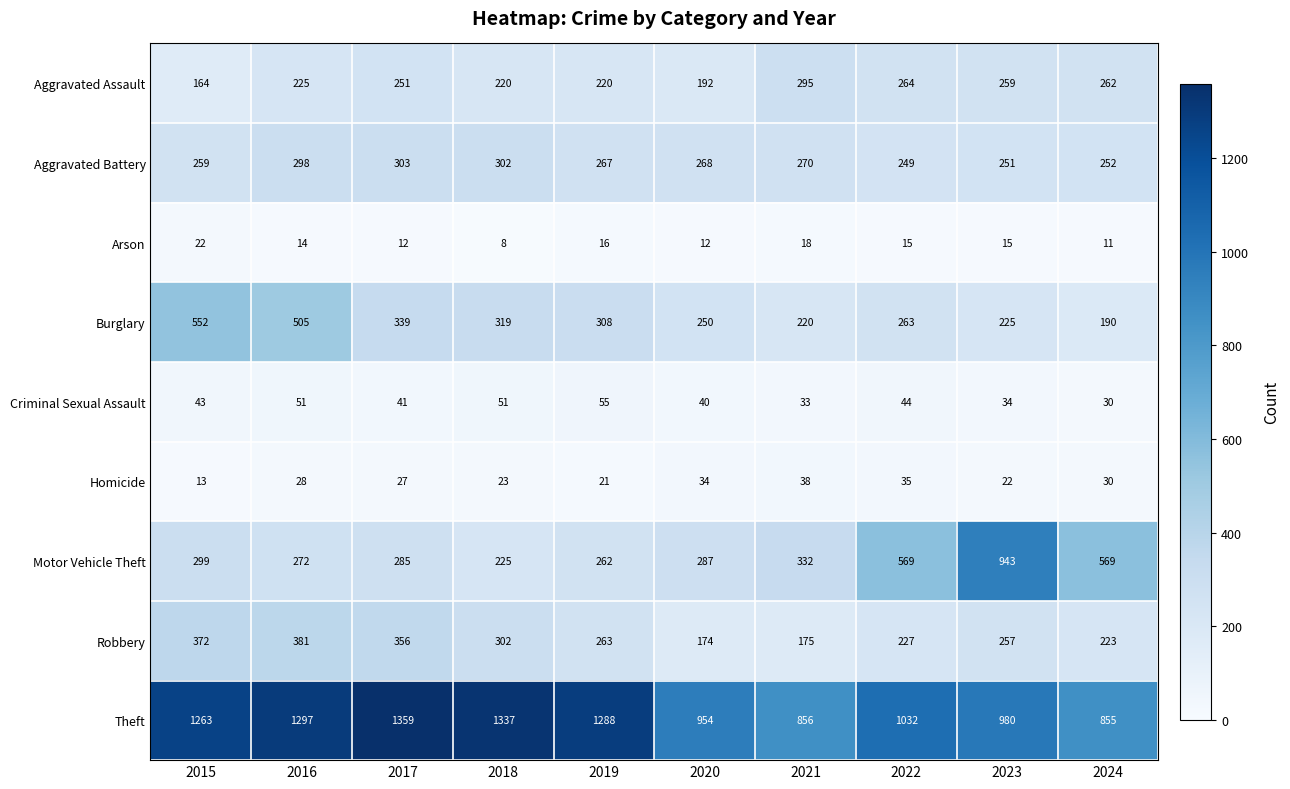

What is the spread (max minus min) of values at 2015?

1250